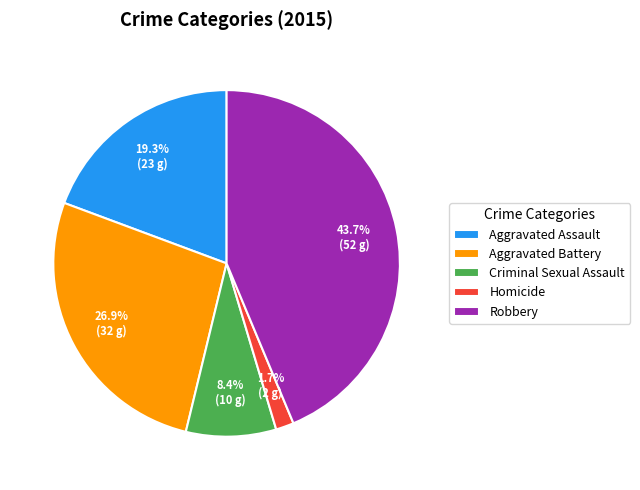

Combined, what portion of the pie is Criminal Sexual Assault and Aggravated Battery?

35.3%